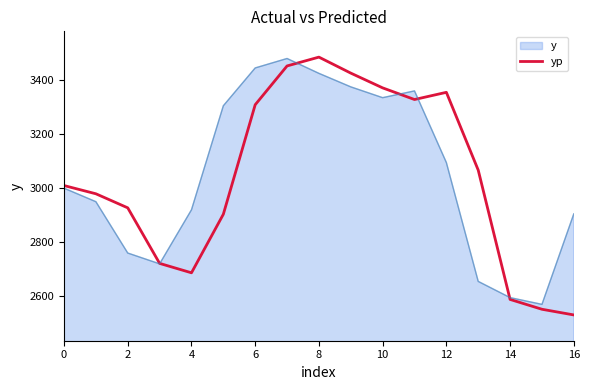

What is the minimum value shown in the chart?

2530.9